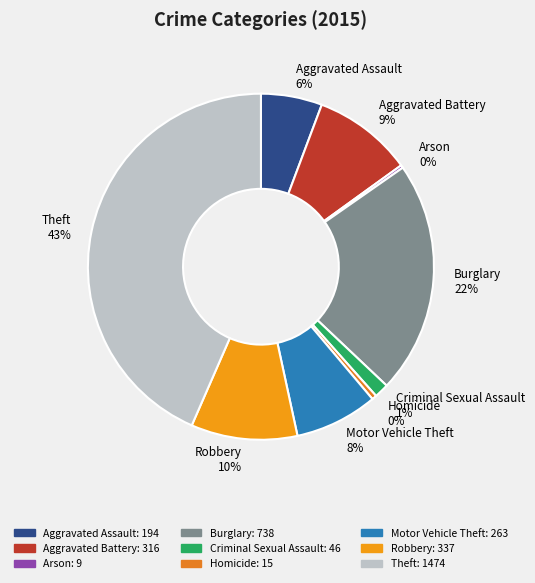

True or false: Criminal Sexual Assault accounts for 1% of the total.

True